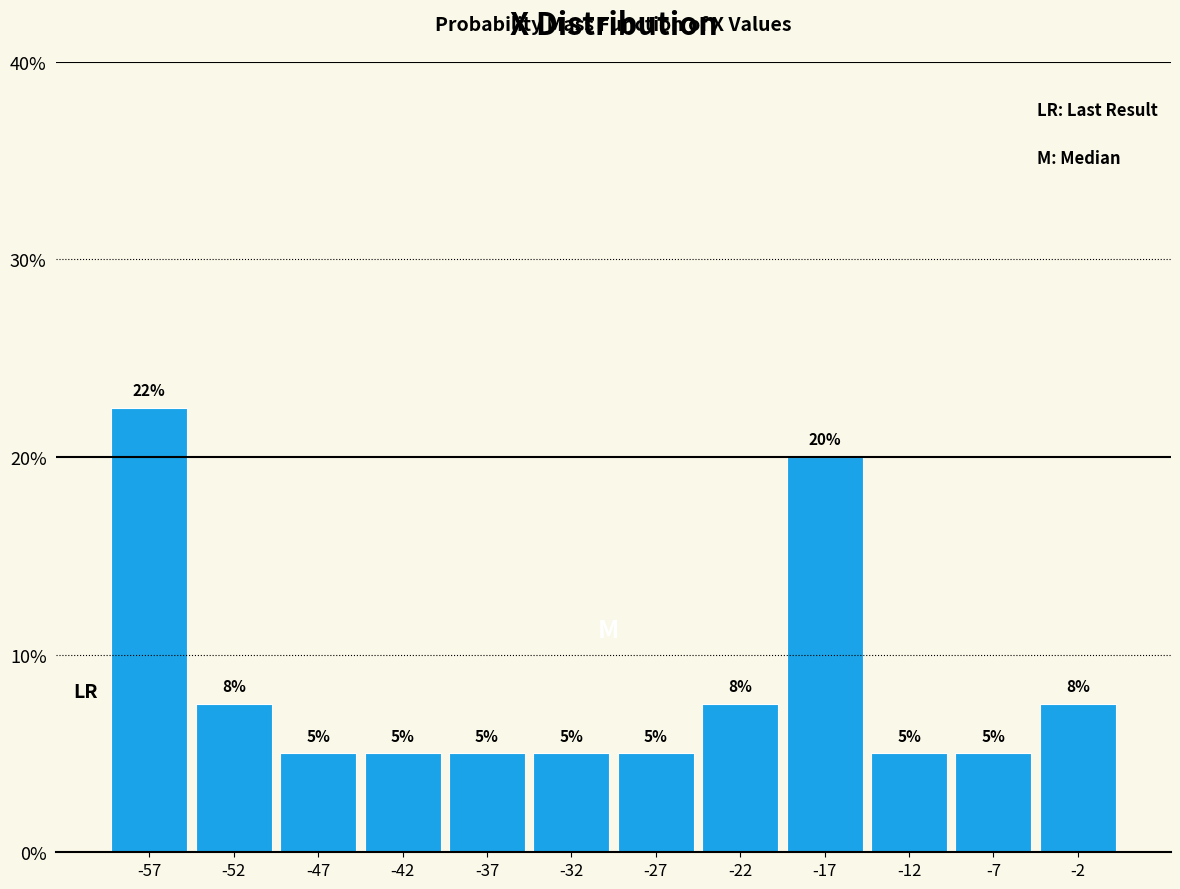

Which range on the x-axis has the tallest bar?

-60 to -55